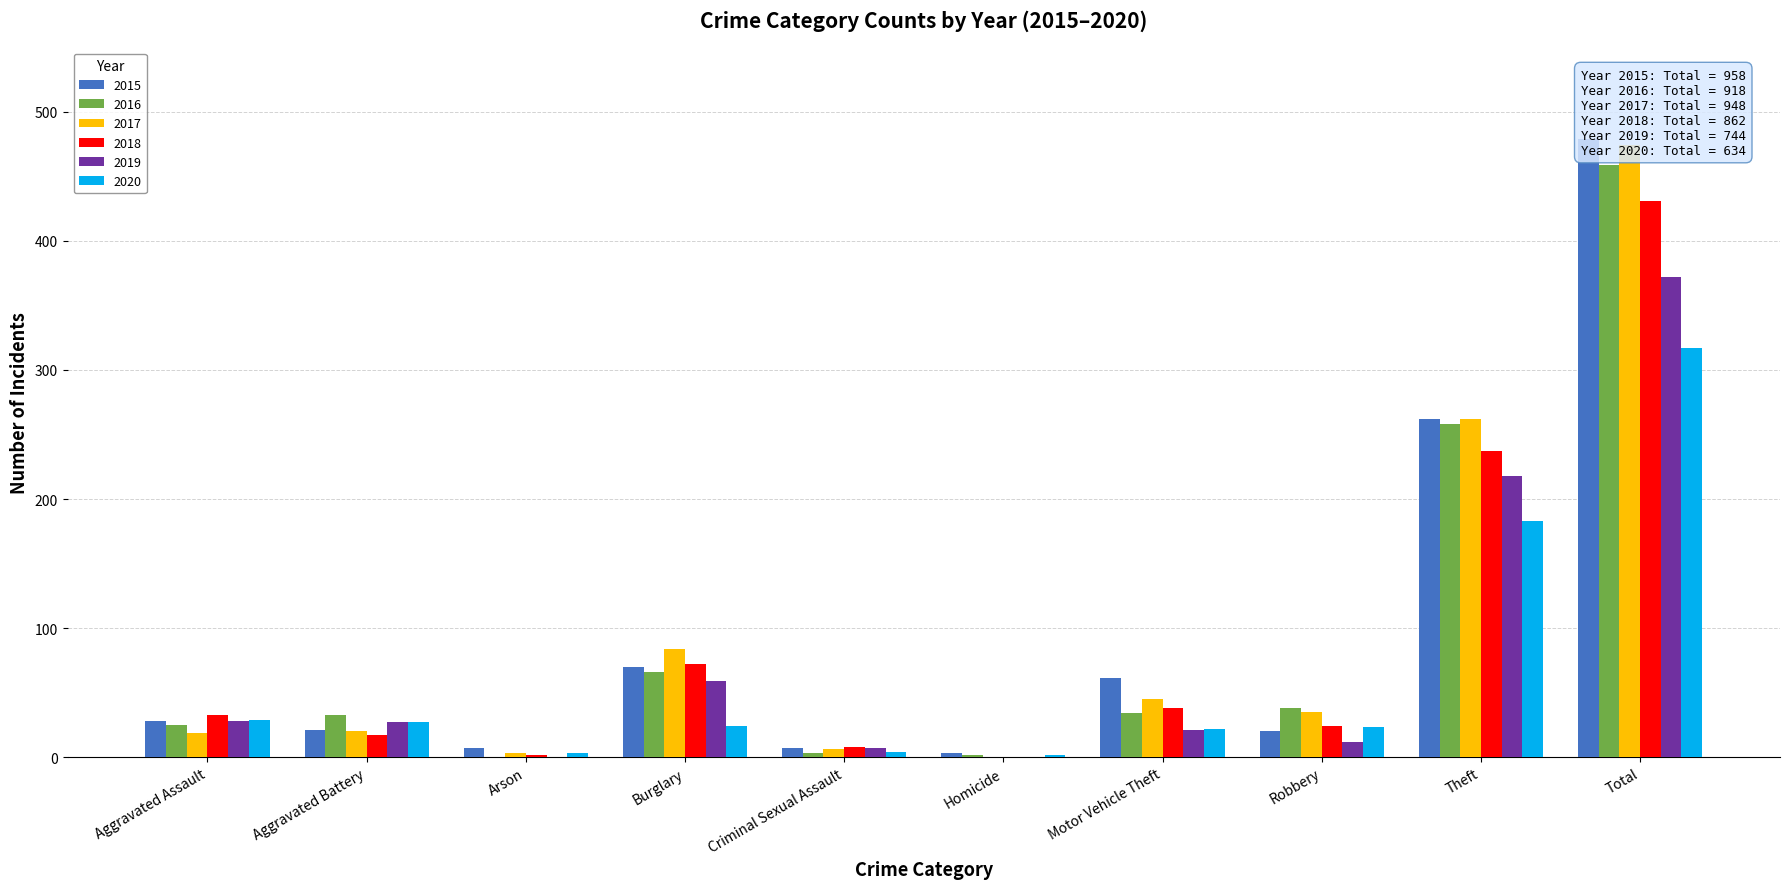

Between Aggravated Assault and Criminal Sexual Assault, which series saw the biggest shift?

2018